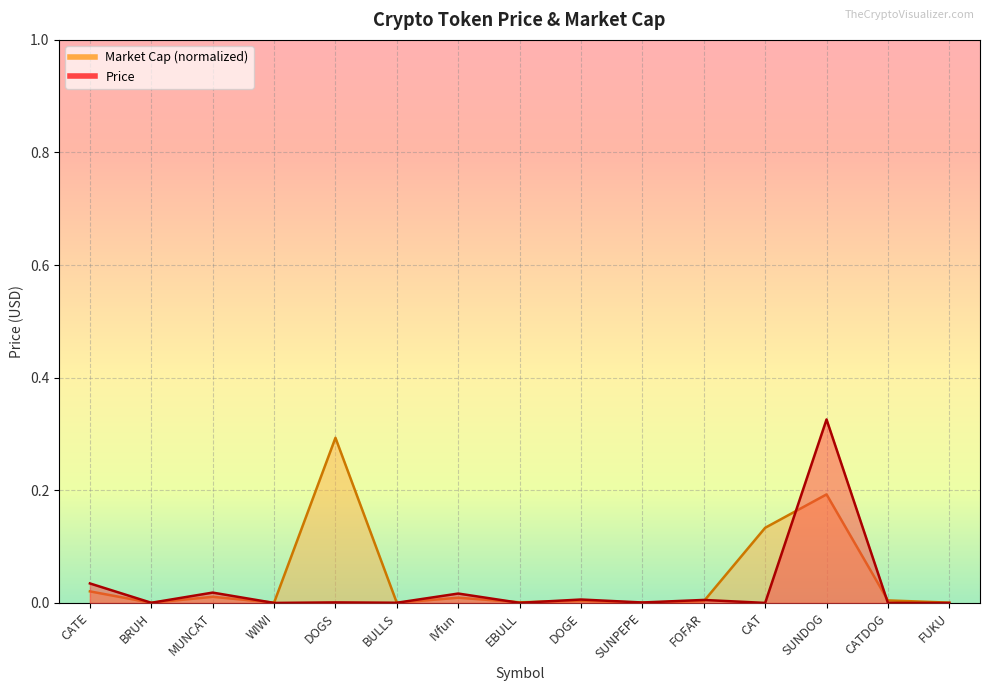

At which category does Price reach its first local peak?

MUNCAT